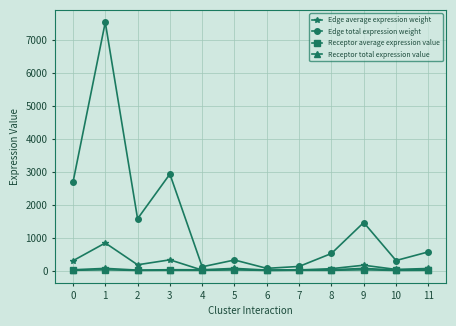

Which series has the largest range (max minus min)?

Edge total expression weight